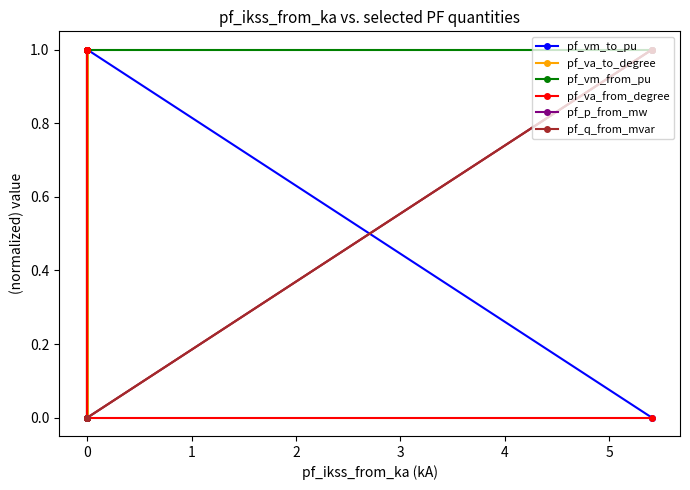

How many interior local valleys does the pf_va_to_degree series have?

2